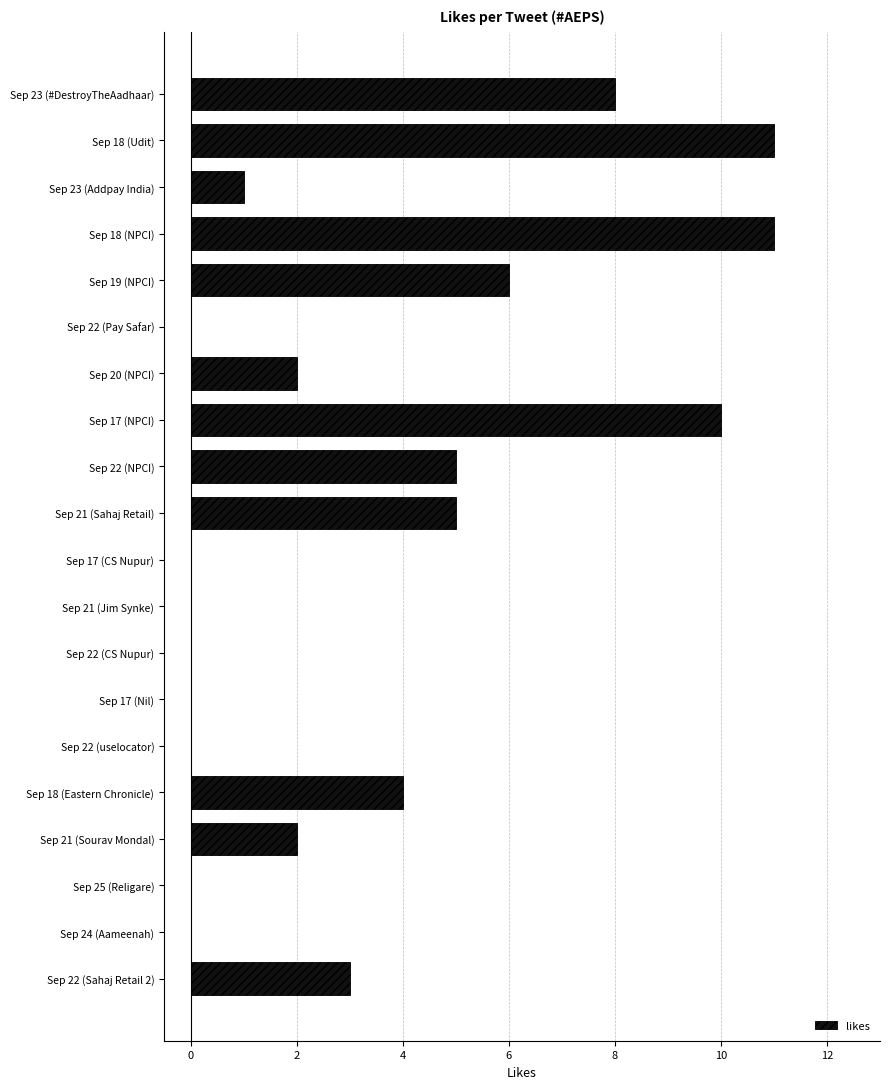

Count the number of data series in this chart.

1